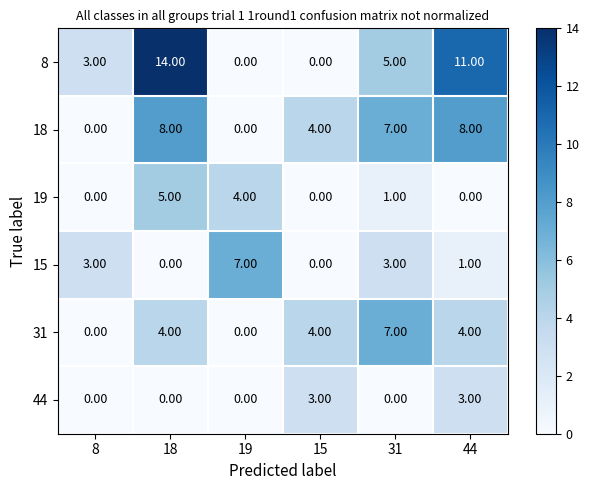

What is the difference between the highest and lowest values at 18?

14